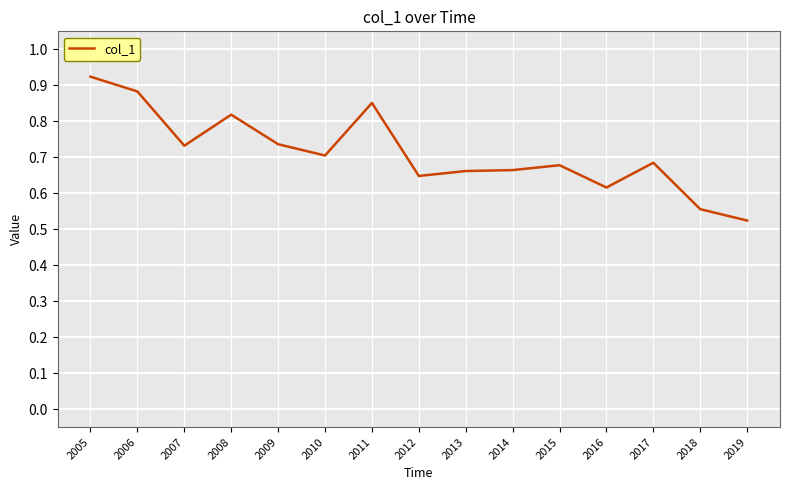

Count the values in the range 0 to 1.

15